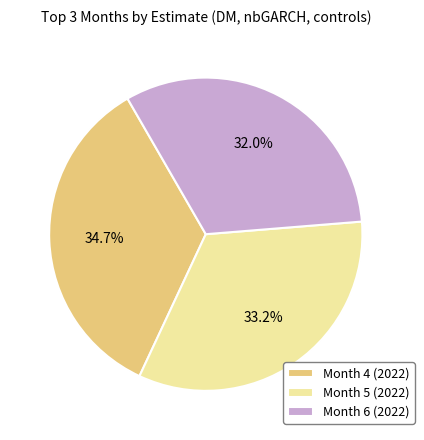

How many slices are in this pie chart?

3